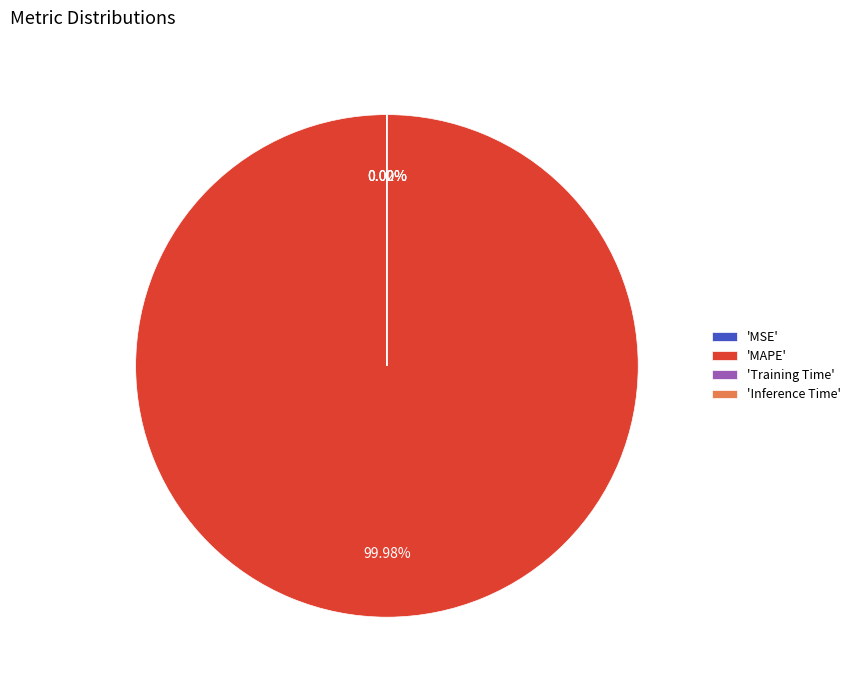

To the nearest percent, what is the average slice percentage?

25%